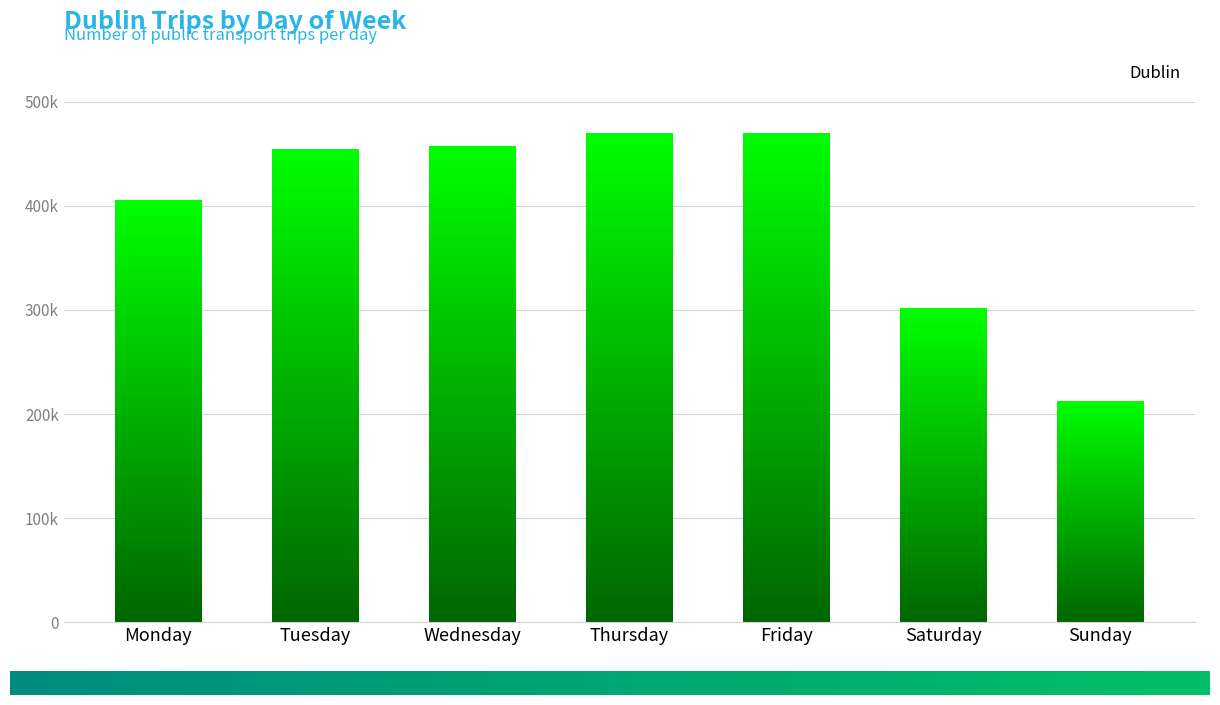

Where is the data nearest to the value 341301?

Saturday